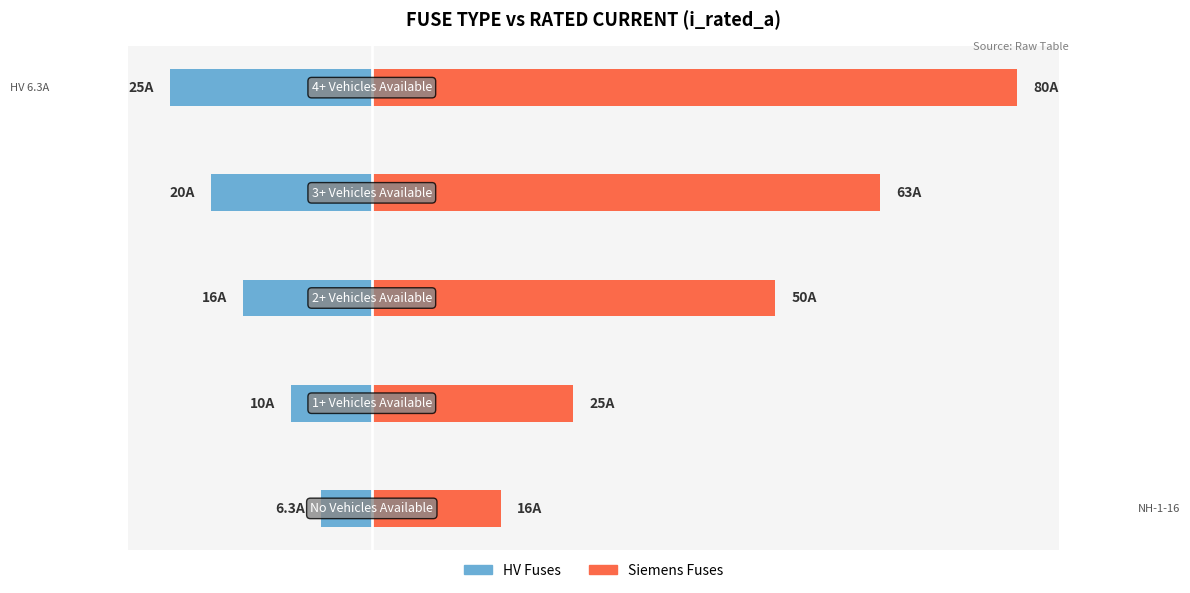

What is the smallest value displayed?

-25.0